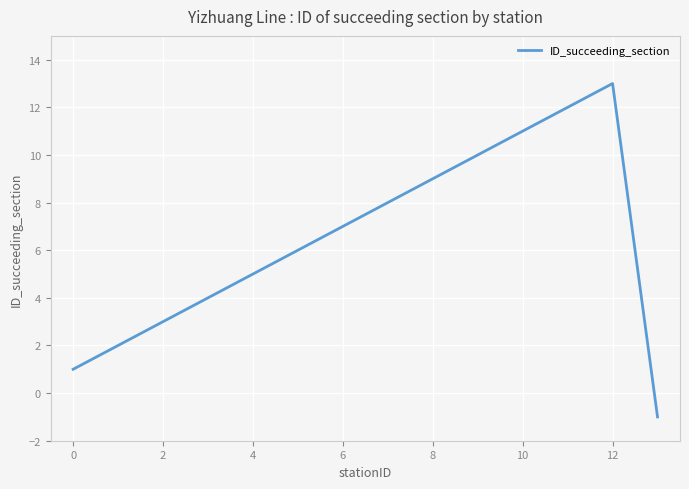

What is the maximum value shown in the chart?

13